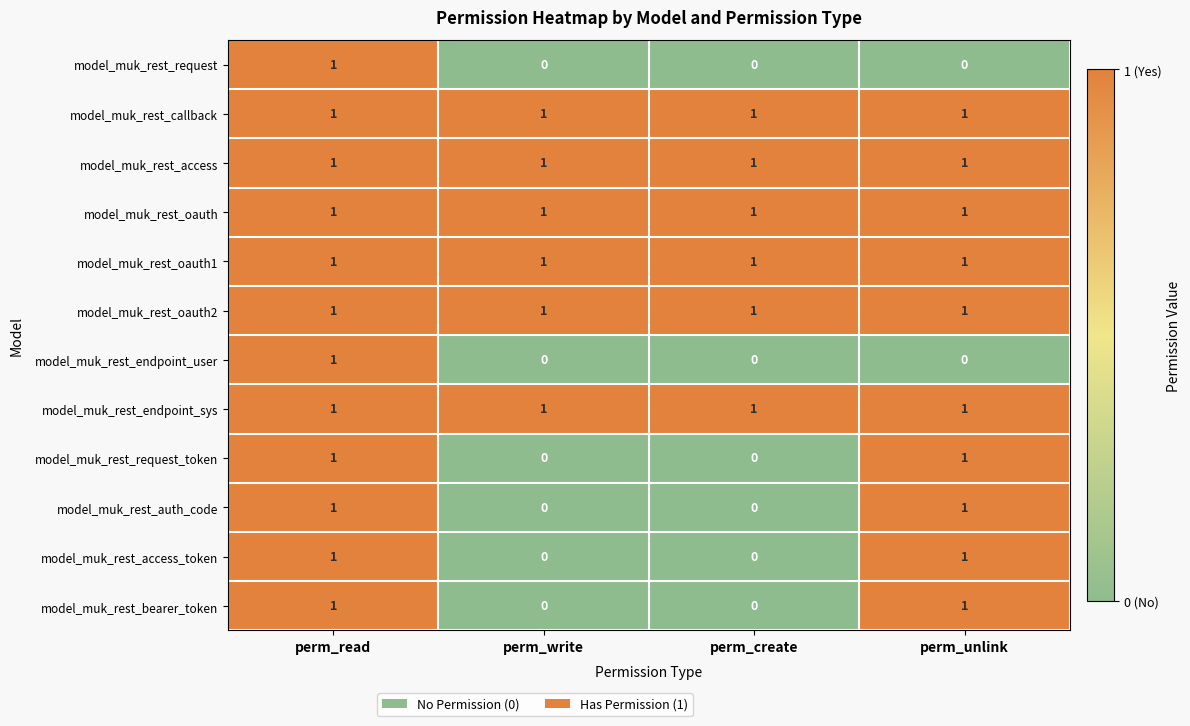

The value of model_muk_rest_request at perm_create is 0. True or false?

True